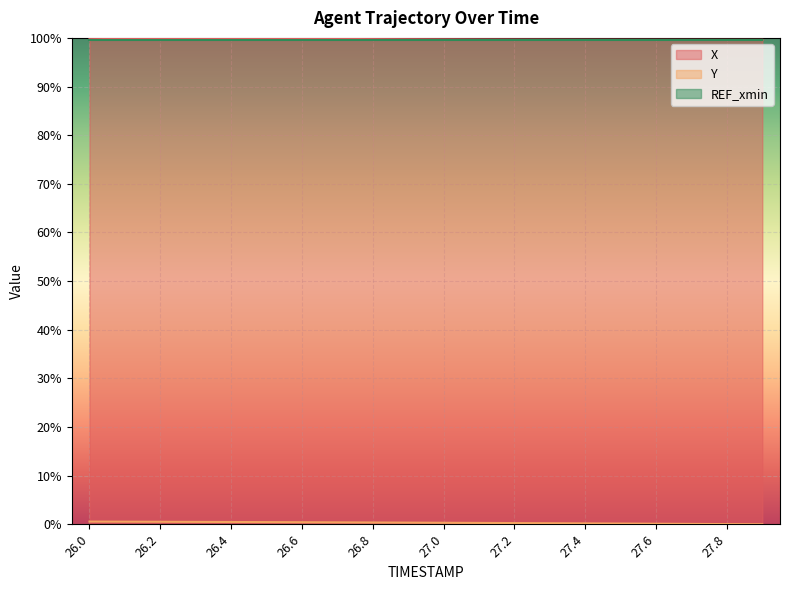

Which label corresponds to the smallest value in the chart?

27.9